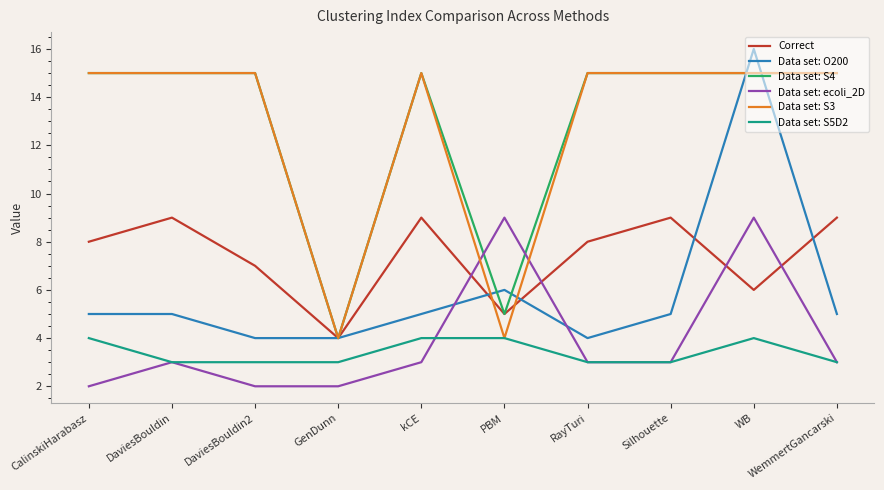

Which category has the highest value across all series?

WB